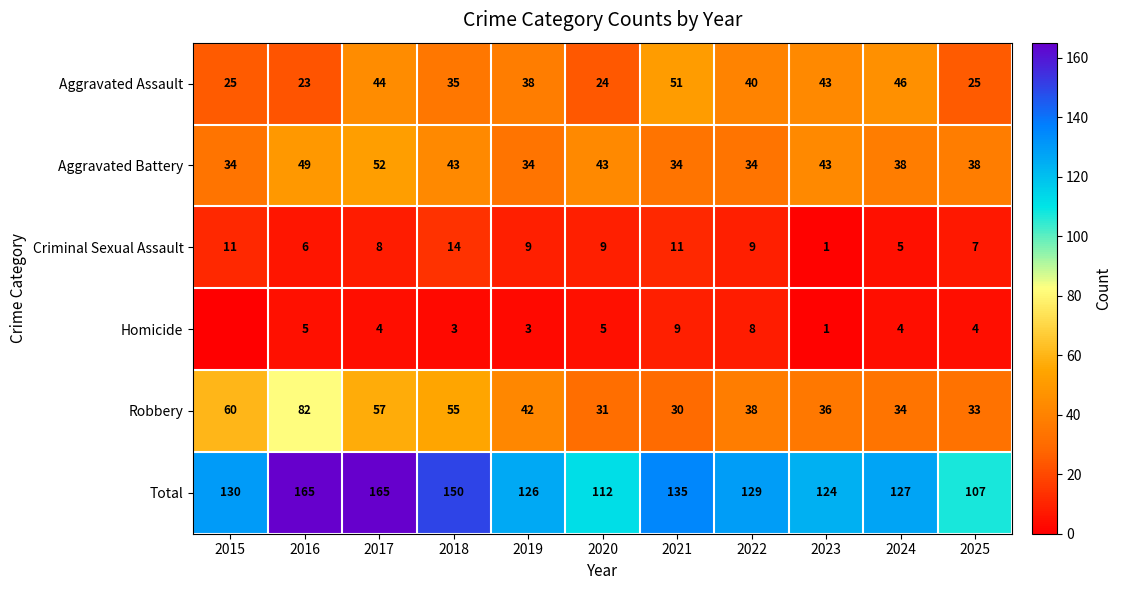

Is the value of Aggravated Assault at 2025 greater than the value of Aggravated Battery at 2025?

No